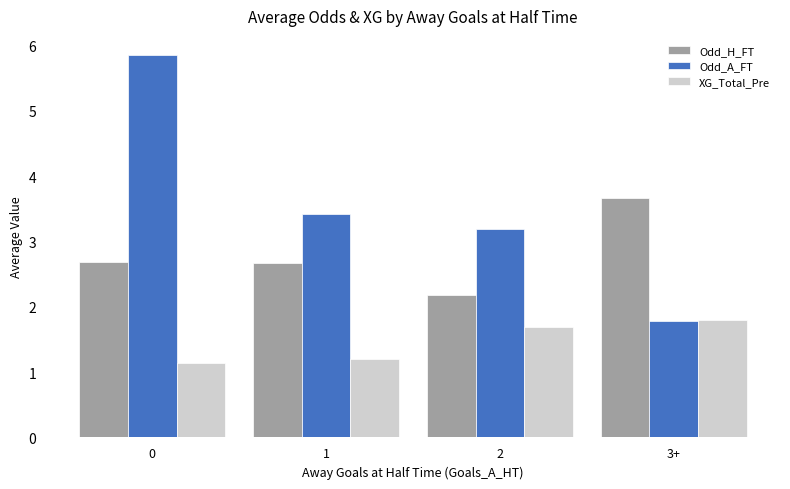

At how many categories does at least one series exceed 4?

1